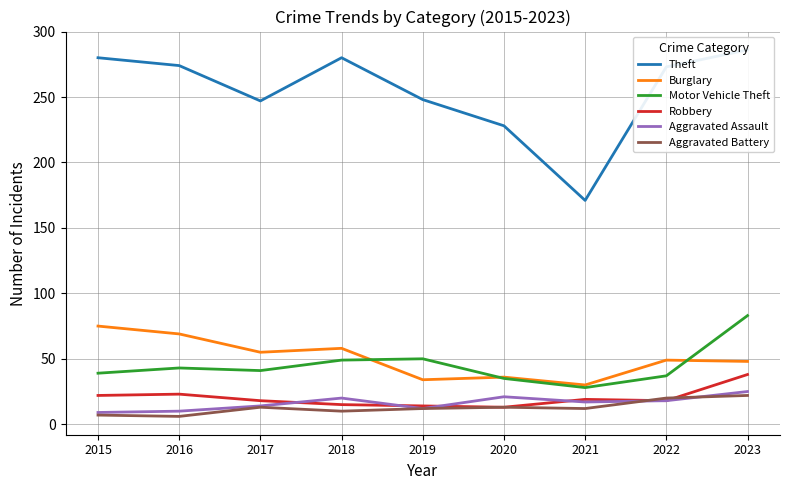

What is the value of the Motor Vehicle Theft point at the 3rd from the left?

41